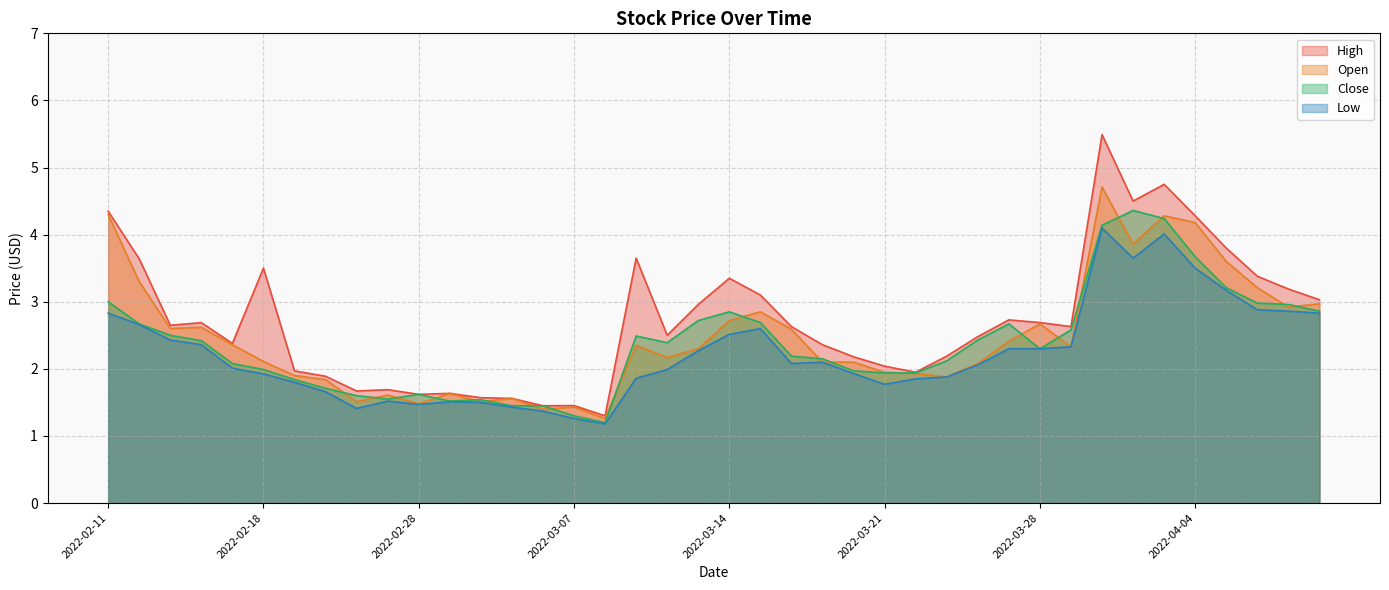

True or false: High has a value of 2.0 at 2022-02-22.

True